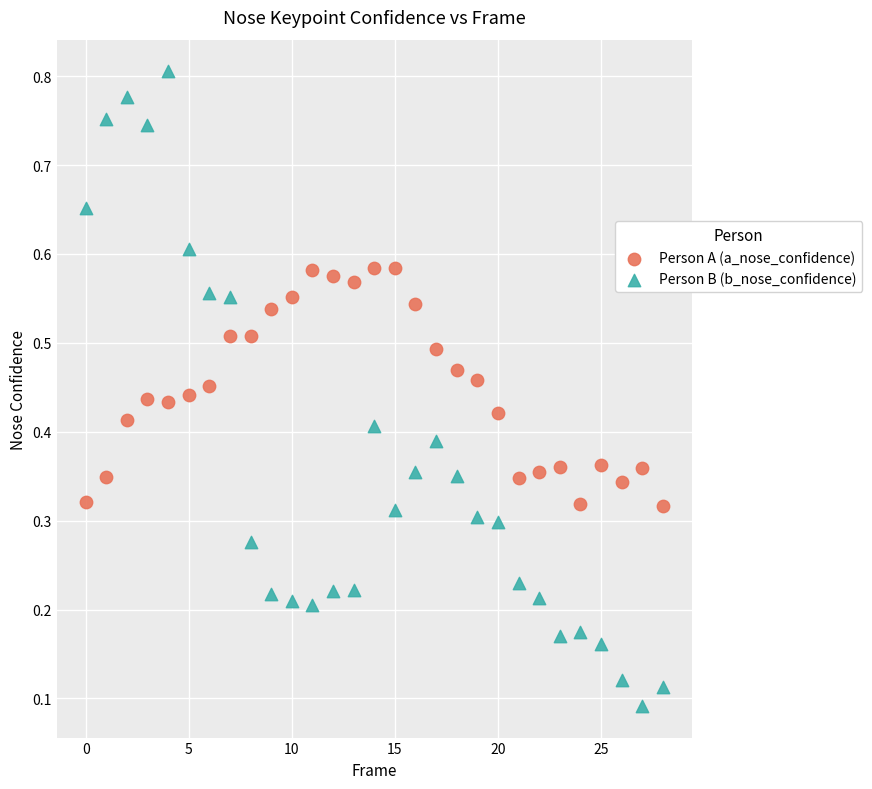

Which series has the widest spread of Y values?

Person B (b_nose_confidence)